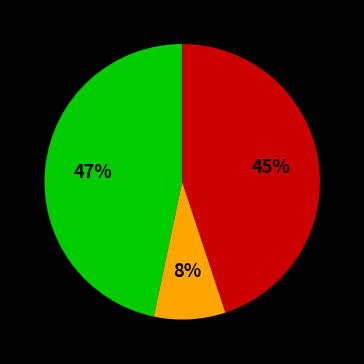

Is there a majority slice in this chart?

No